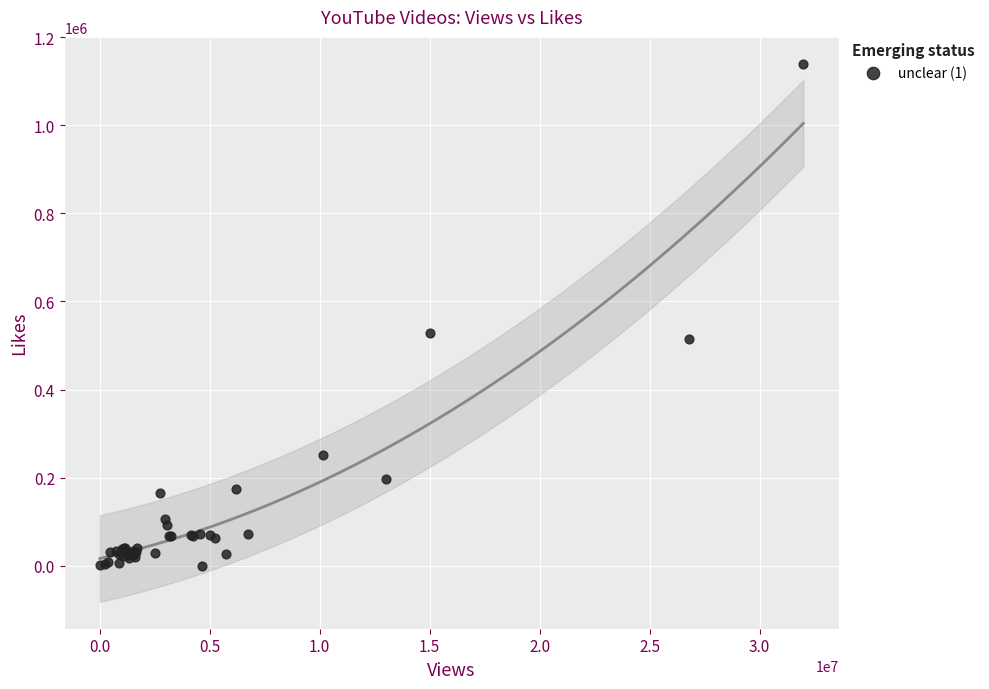

What Y value in the scatter plot is closest to 569659?

527721